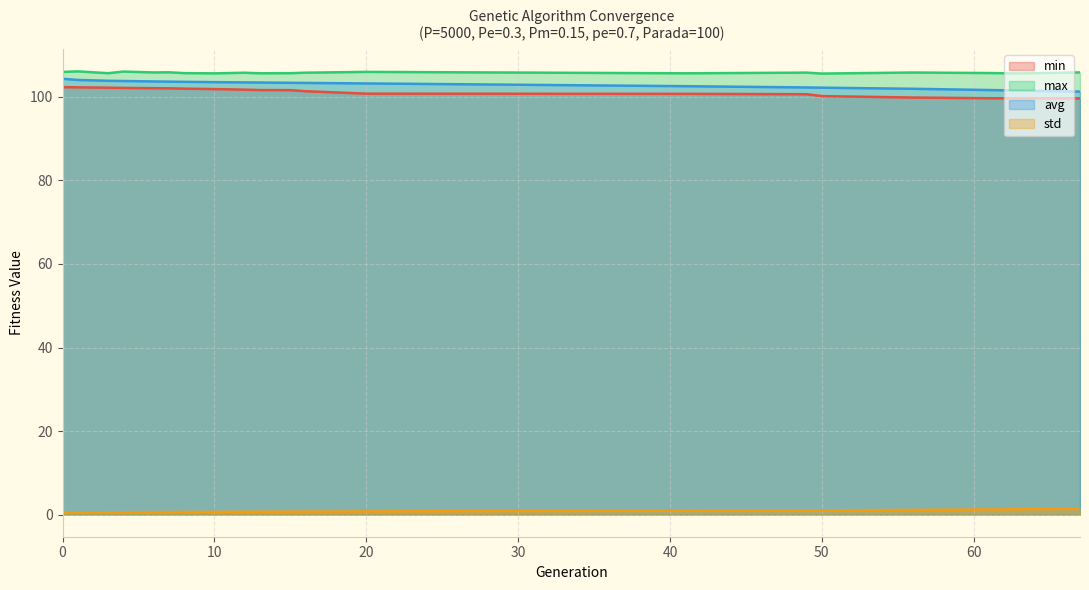

What is the lowest value of the std series?

0.5